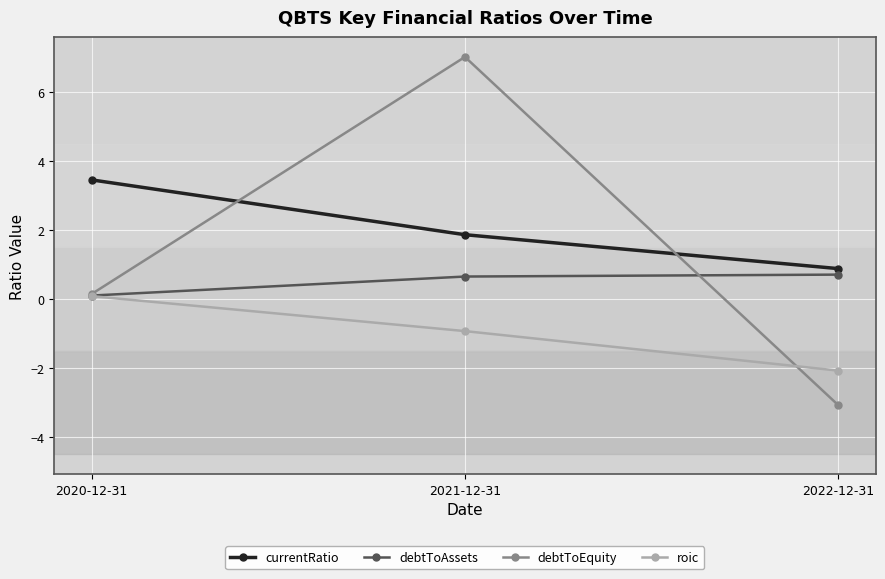

Which category has the lowest value in the debtToAssets series?

2020-12-31